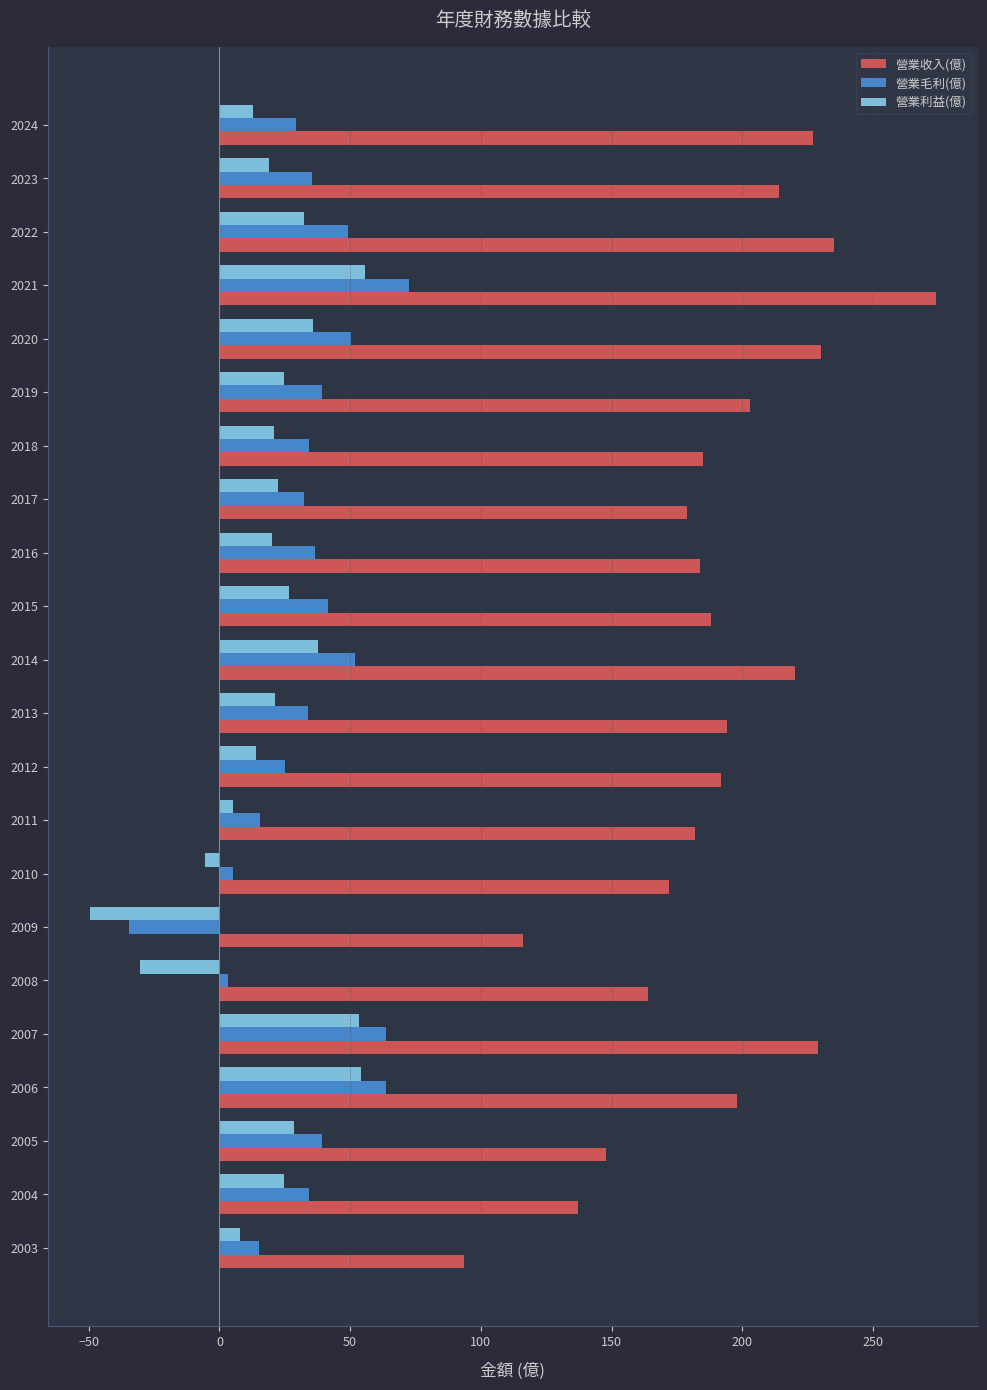

What is the difference between the highest and lowest values at 2016?

164.0